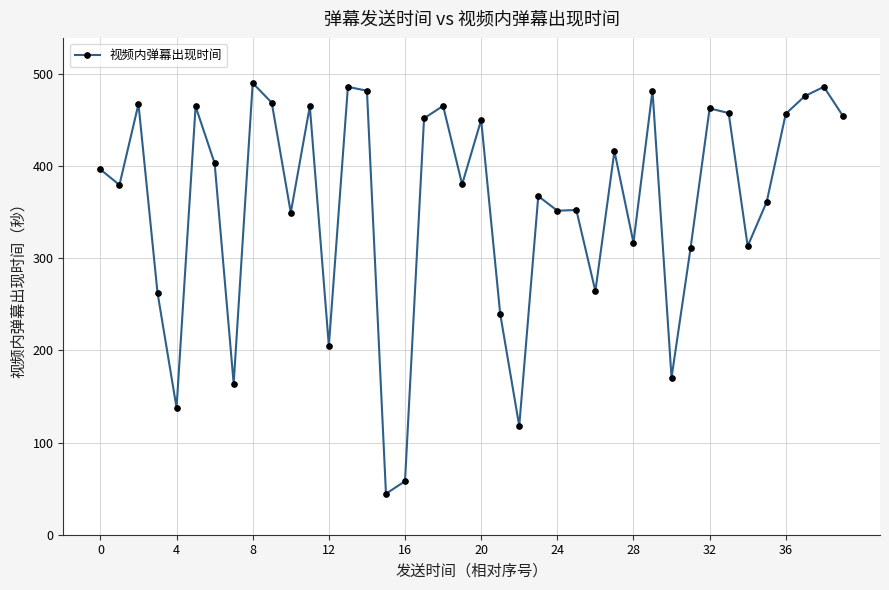

What is the difference between the second highest and minimum values?

441.4